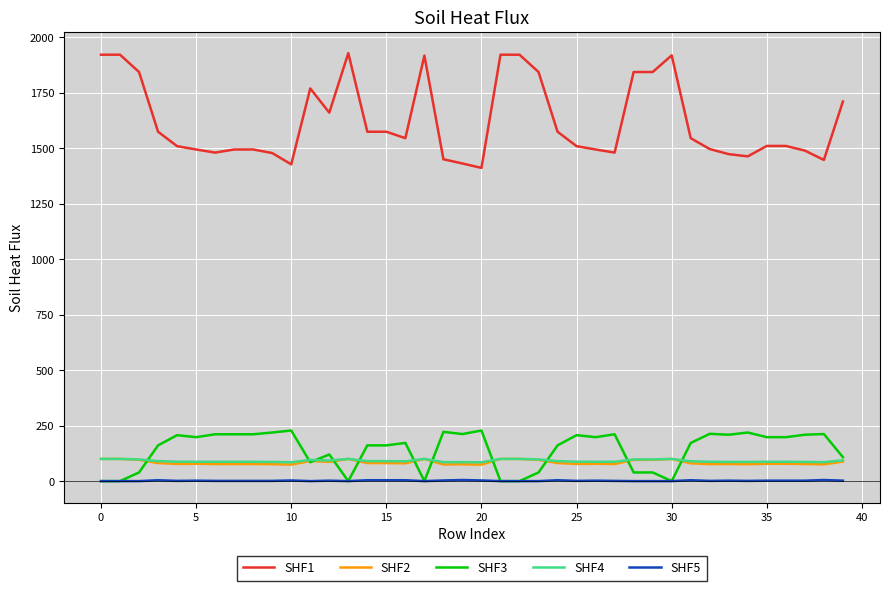

What is the highest value of the SHF4 series?

100.0